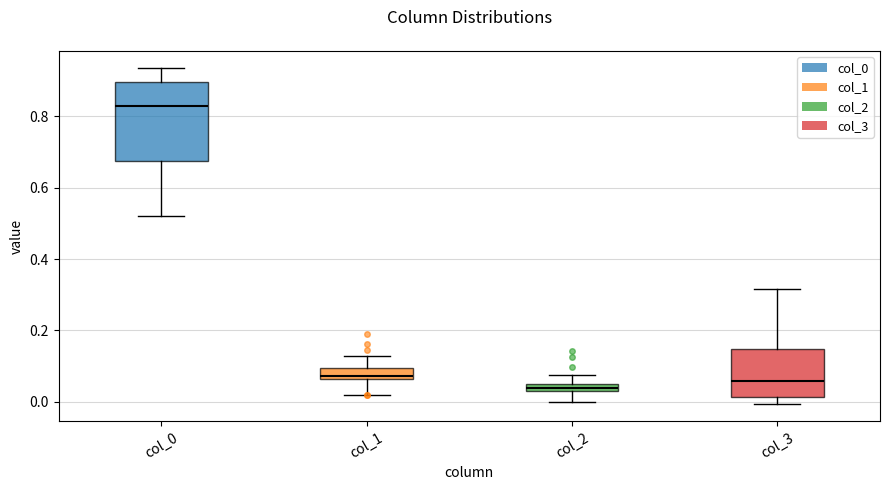

Which box has the lowest median line?

col_2